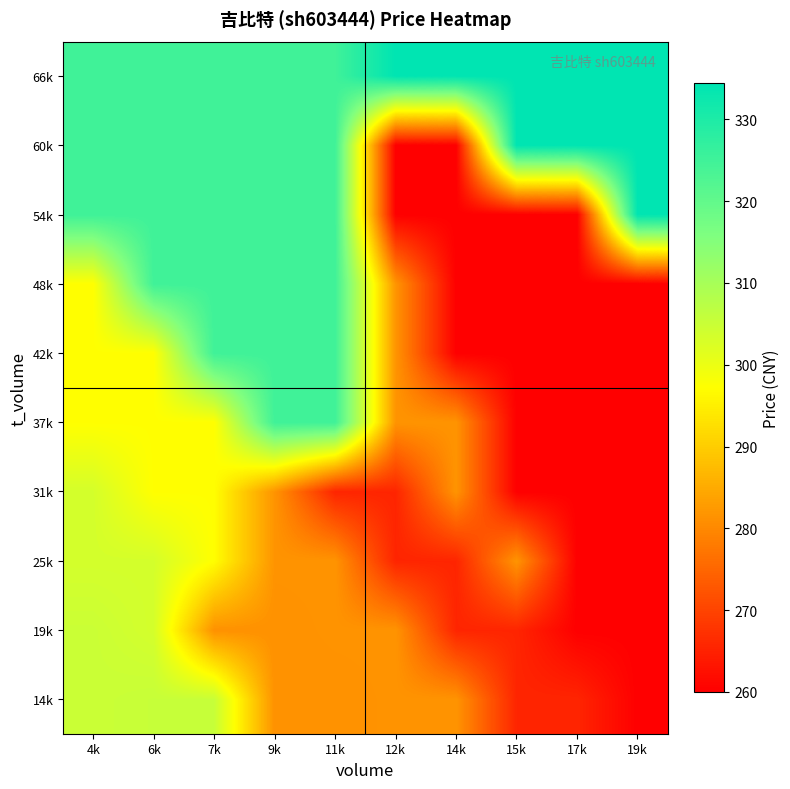

At which category is the sum across all series the highest?

6k